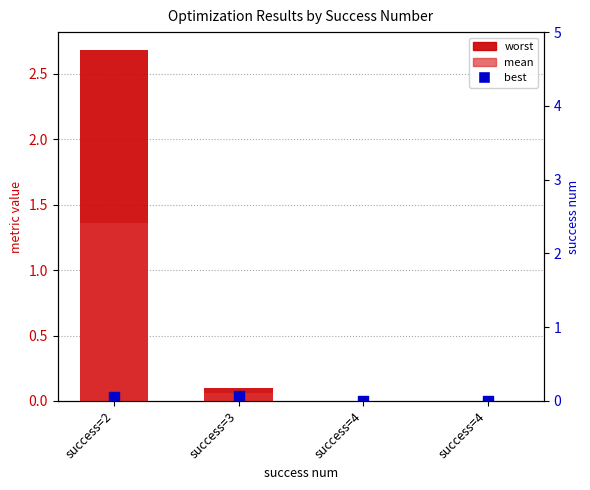

Which series contains the lowest Y value?

best